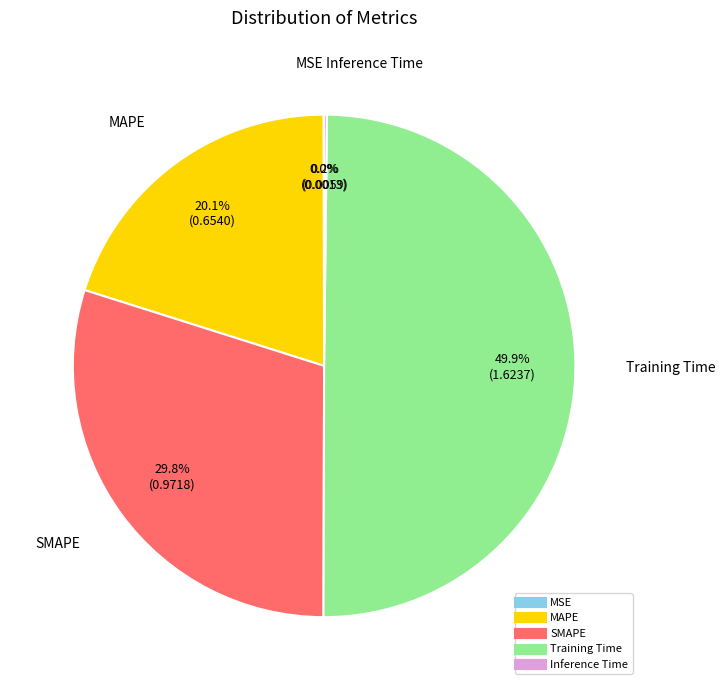

Does MAPE account for over 50% of the chart?

No